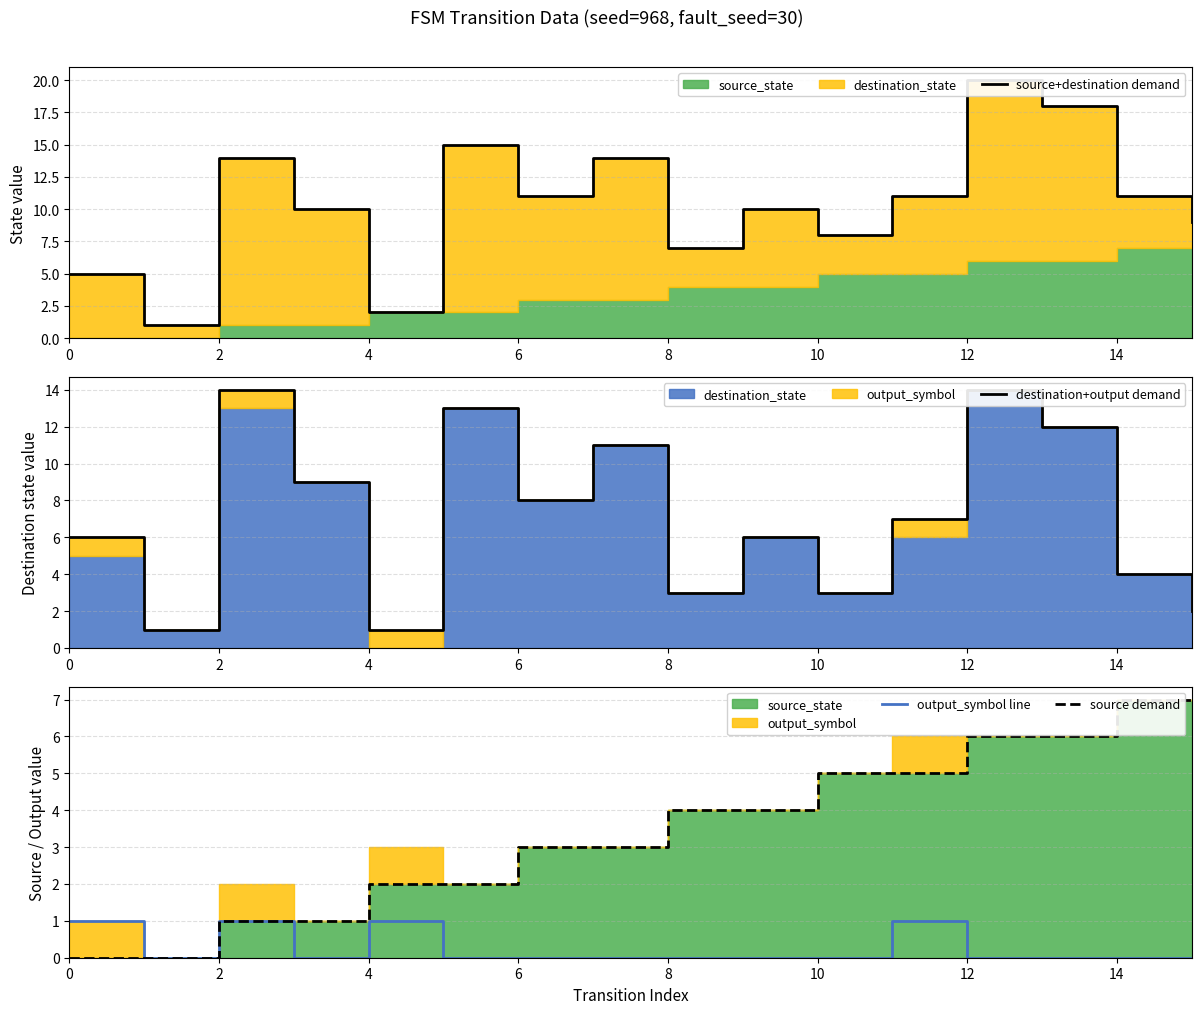

In output_symbol line, how many points are higher than both neighbors (excluding endpoints)?

3